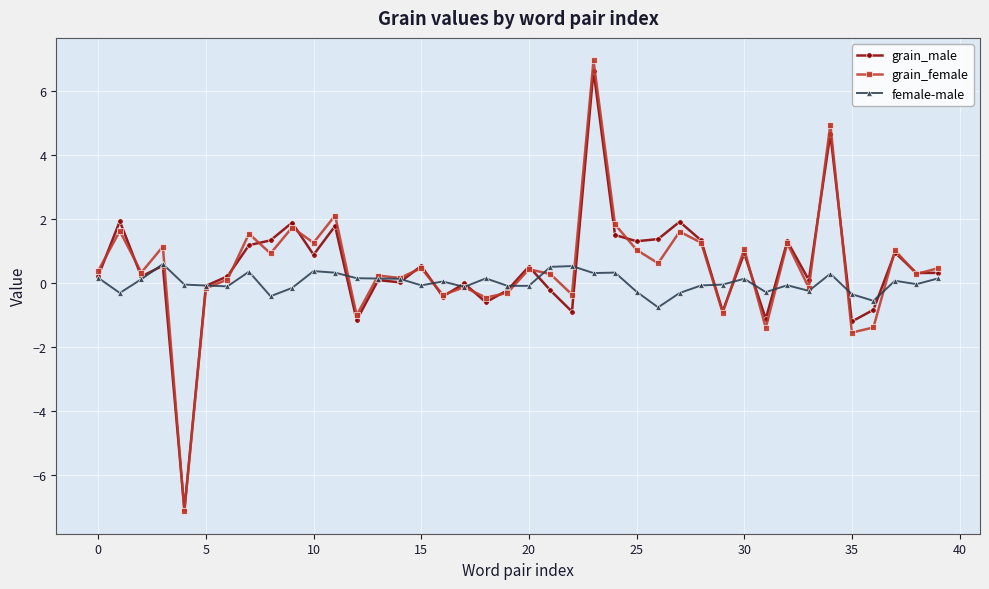

True or false: grain_female has more than 0 points higher than both neighbors.

True